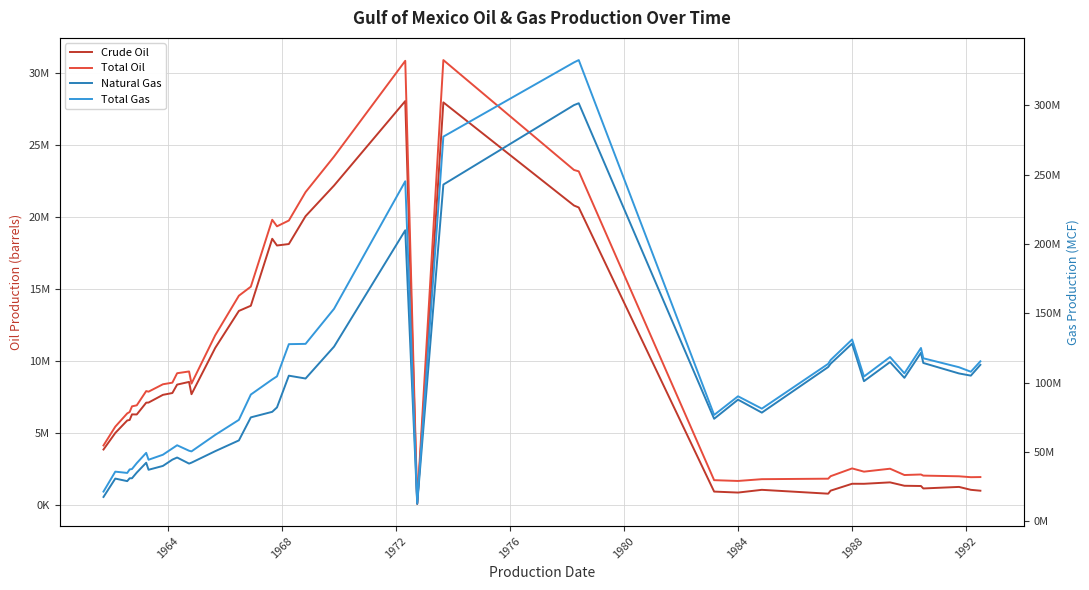

How many lines are shown in the chart?

4